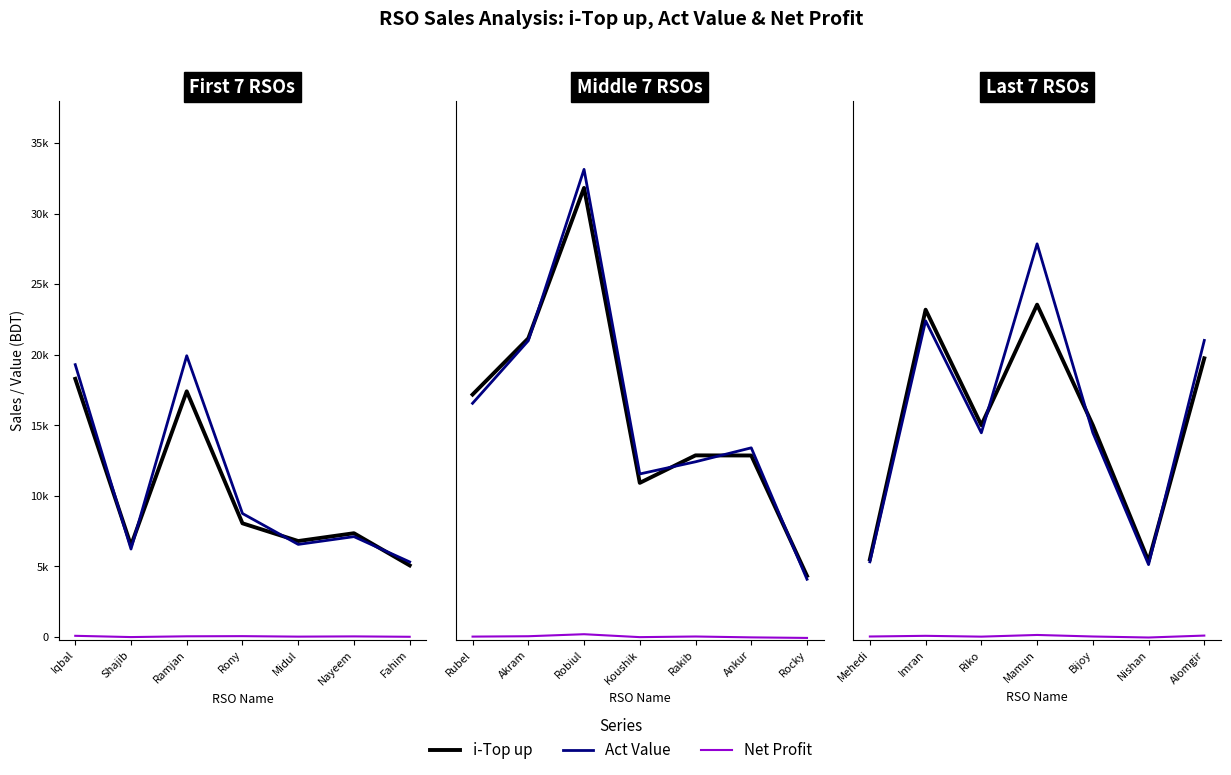

What is the sum of all Net Profit values?

297.7